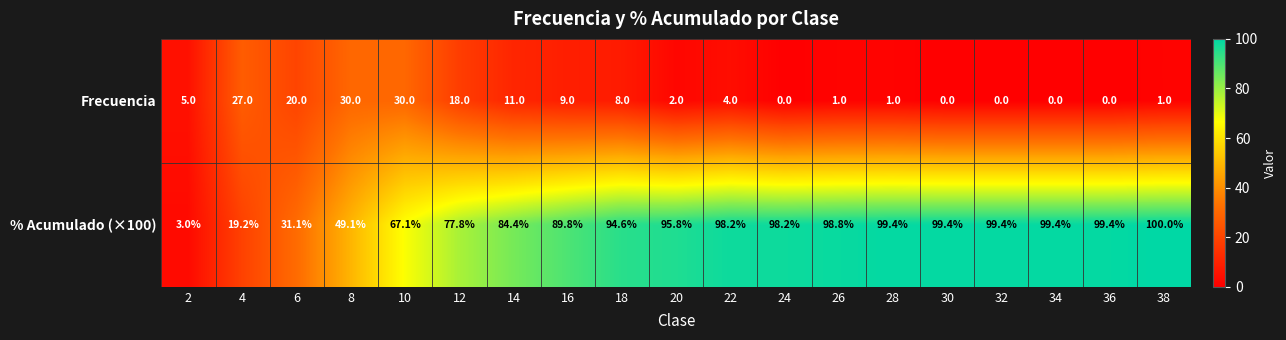

What is the difference between the Frecuencia values at 14 and 10?

19.0